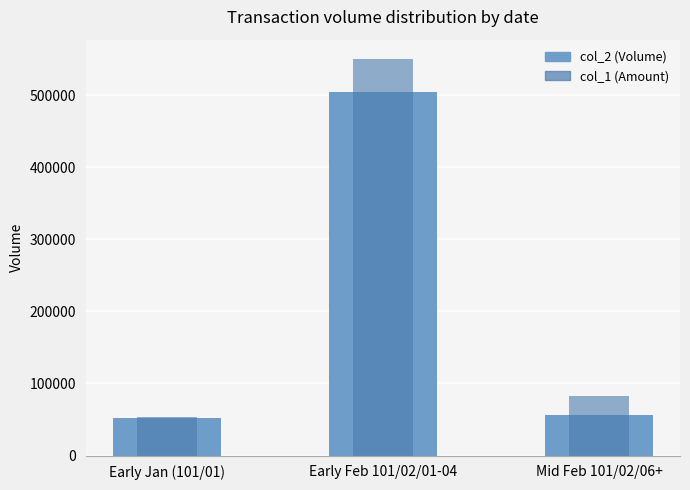

What position from the right is Early Feb 101/02/01-04?

2